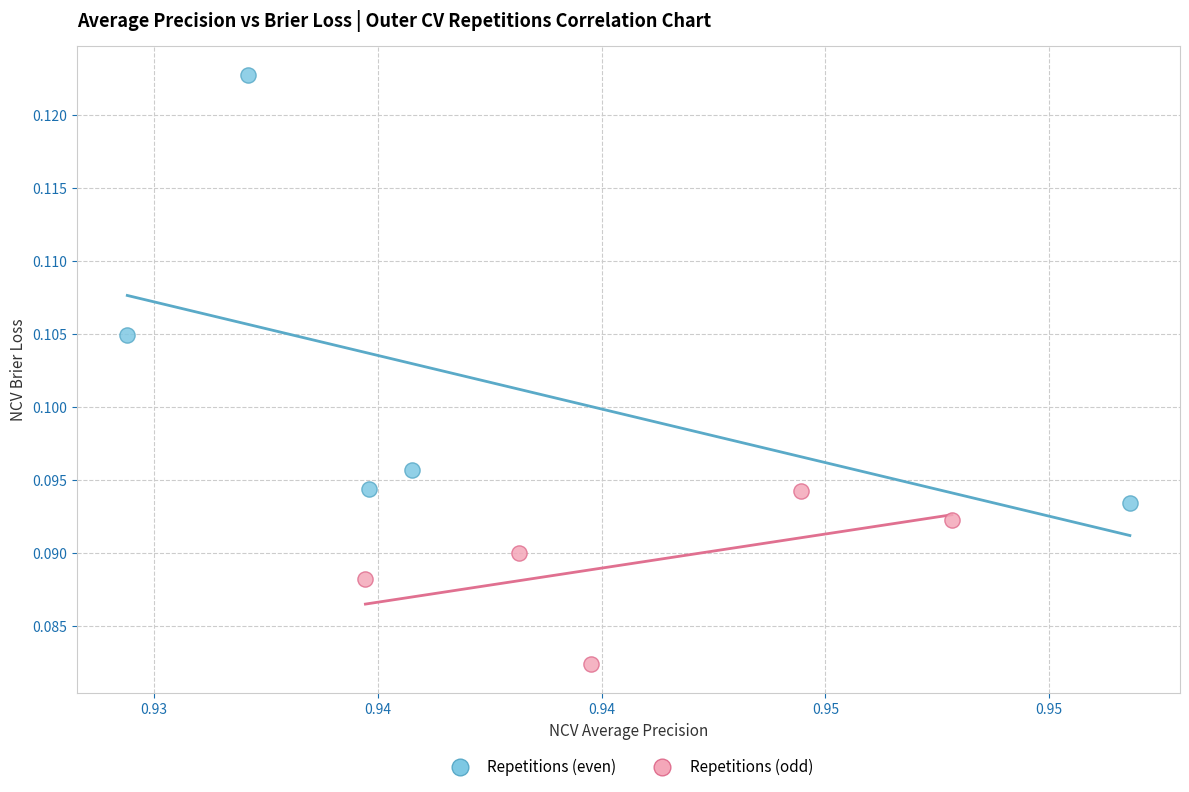

Which series contains the lowest Y value?

Repetitions (odd)